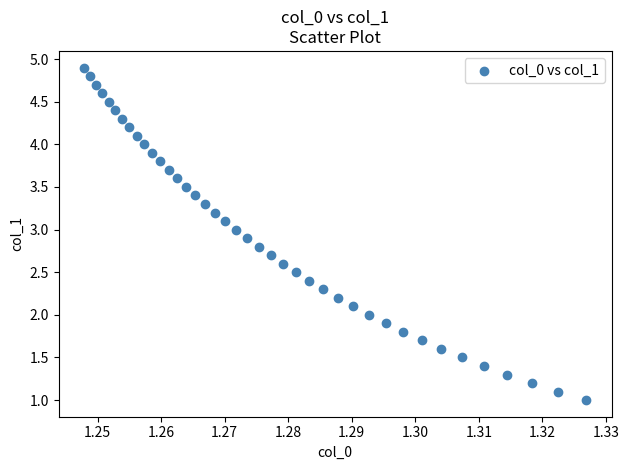

What is the range of Y values (max minus min)?

3.9